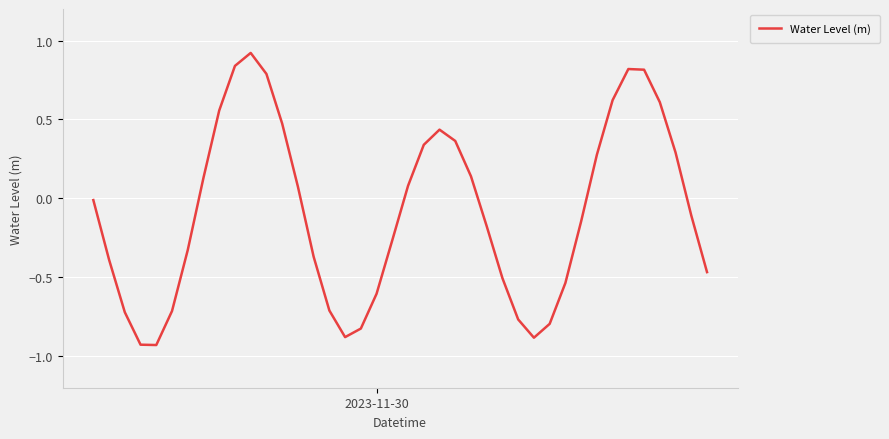

What is the greatest value displayed?

0.9